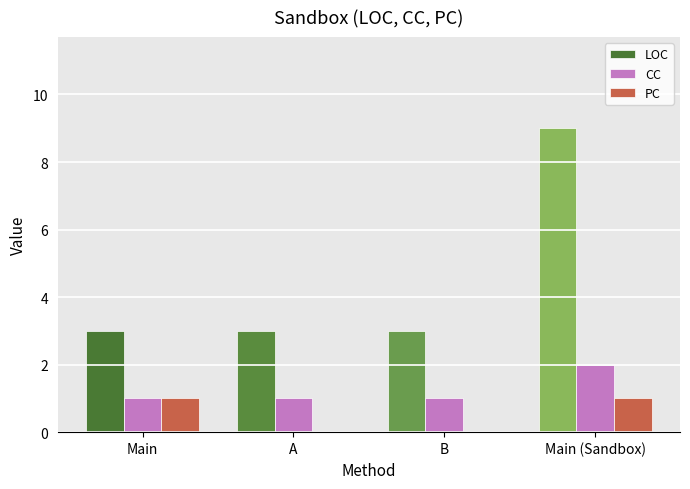

The LOC series shows 2 at Main (Sandbox). True or false?

False